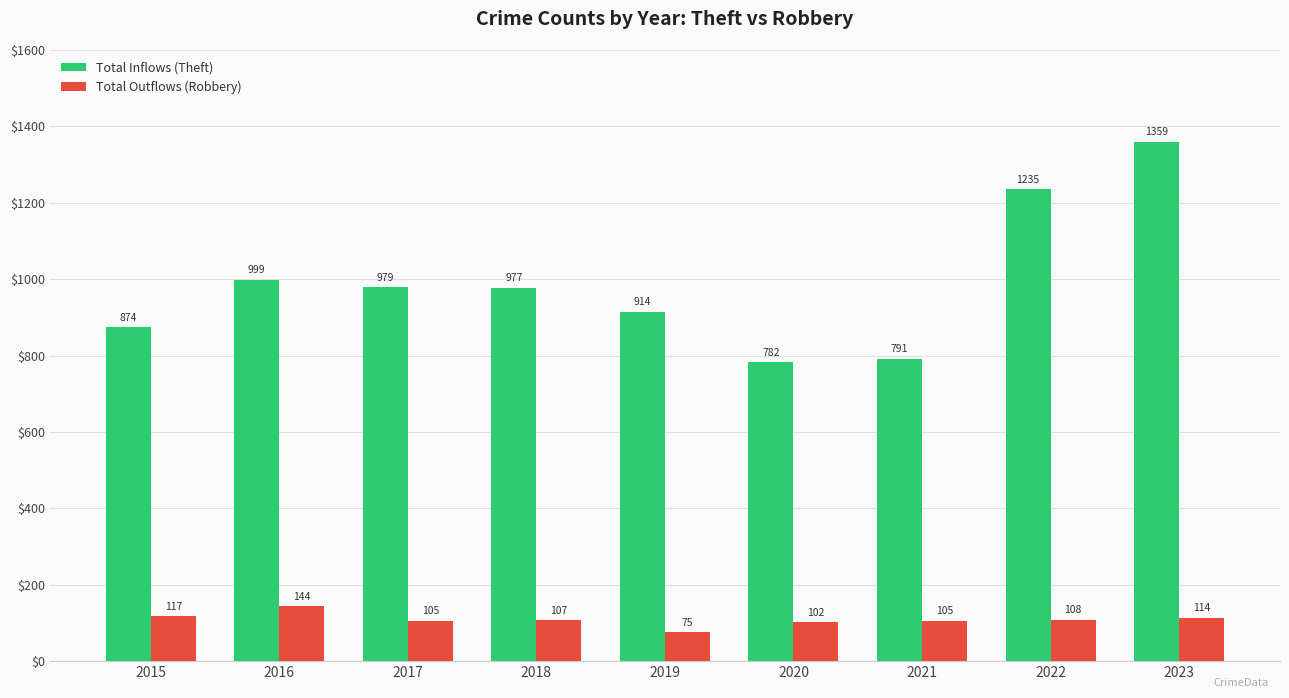

Is the value of Total Inflows (Theft) at 2018 greater than the value of Total Outflows (Robbery) at 2017?

Yes